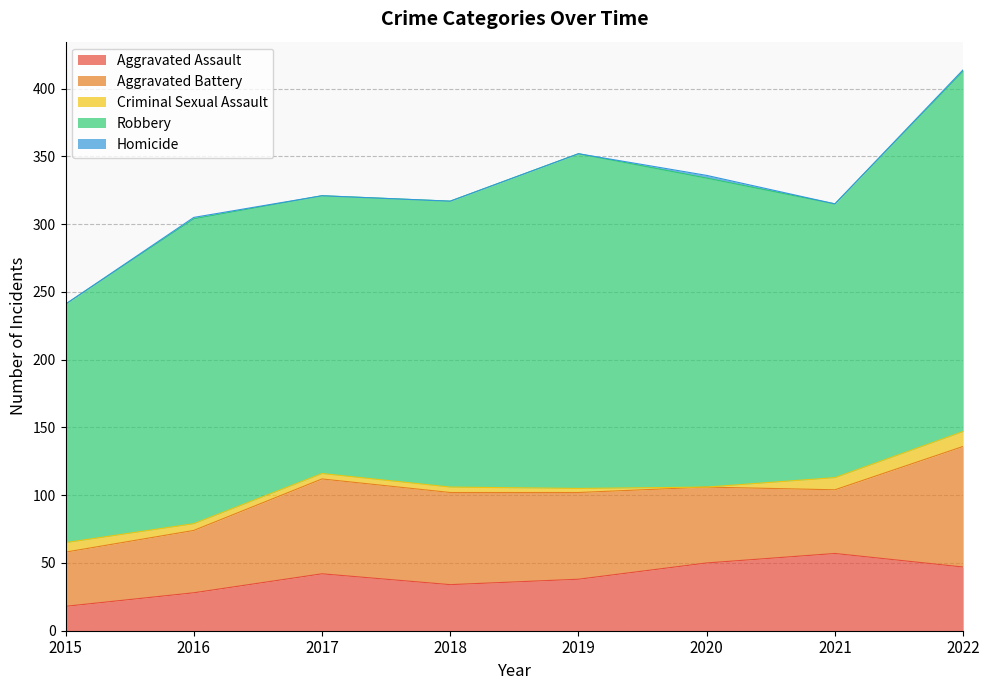

After their last crossing, which series has the higher values: Aggravated Battery or Aggravated Assault?

Aggravated Battery